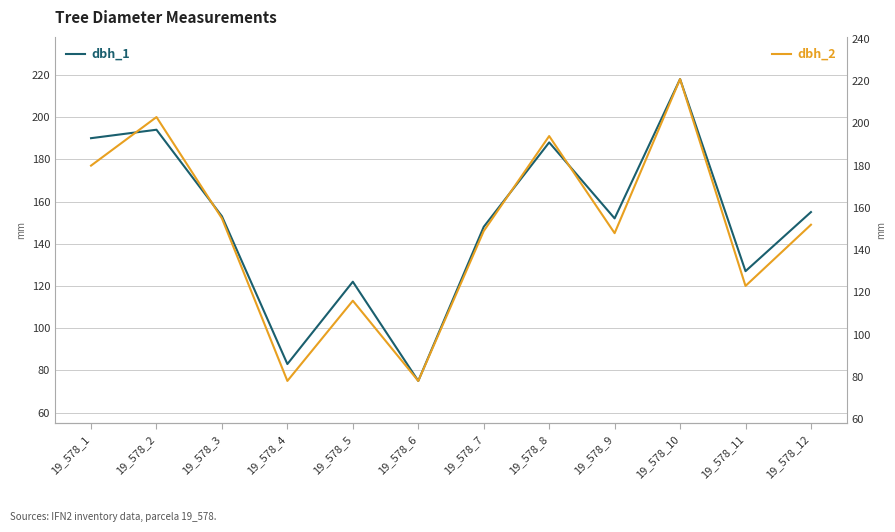

Which series has the largest range (max minus min)?

dbh_1